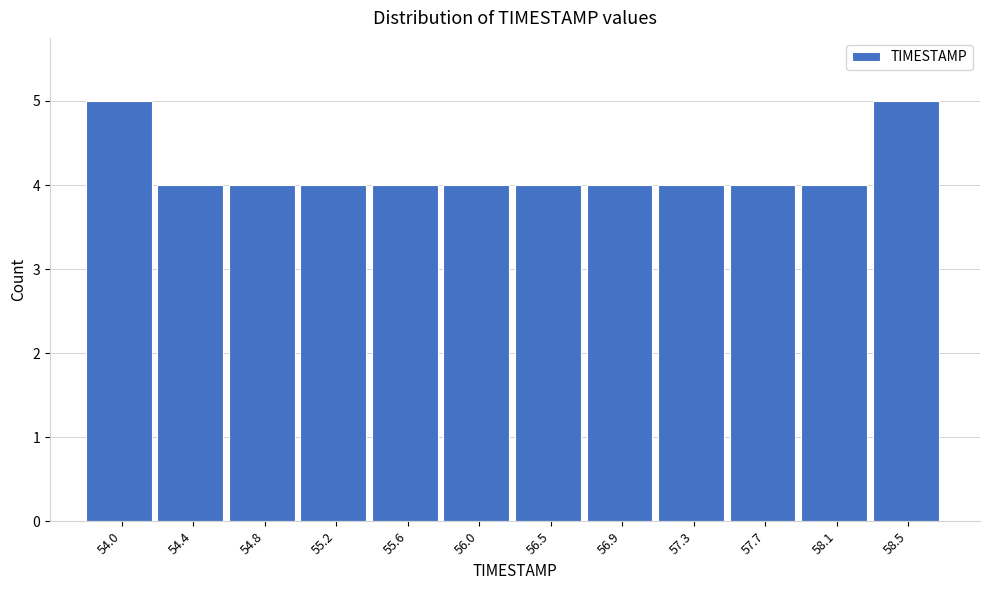

Reading left to right, what are all the values shown in this chart?

54.0=5	54.4=4	54.8=4	55.2=4	55.6=4	56.0=4	56.5=4	56.9=4	57.3=4	57.7=4	58.1=4	58.5=5